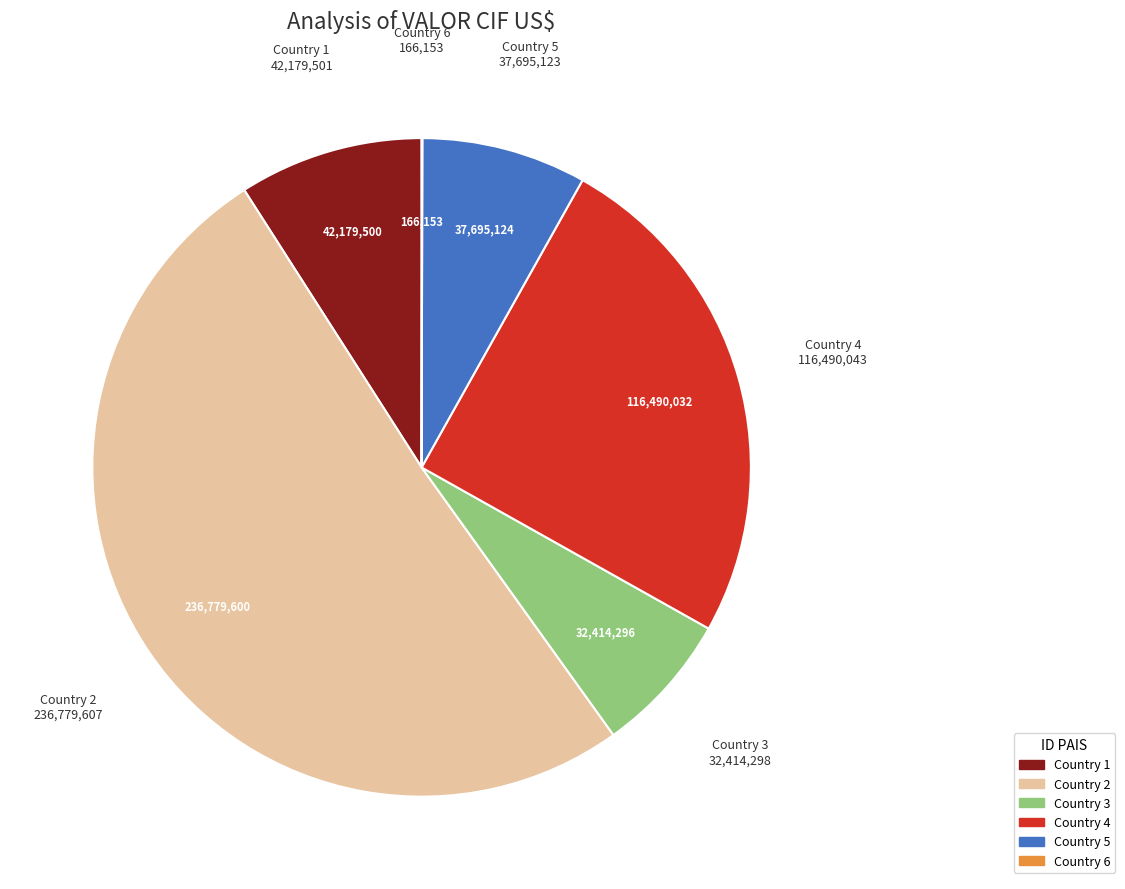

Is there a majority slice in this chart?

Yes